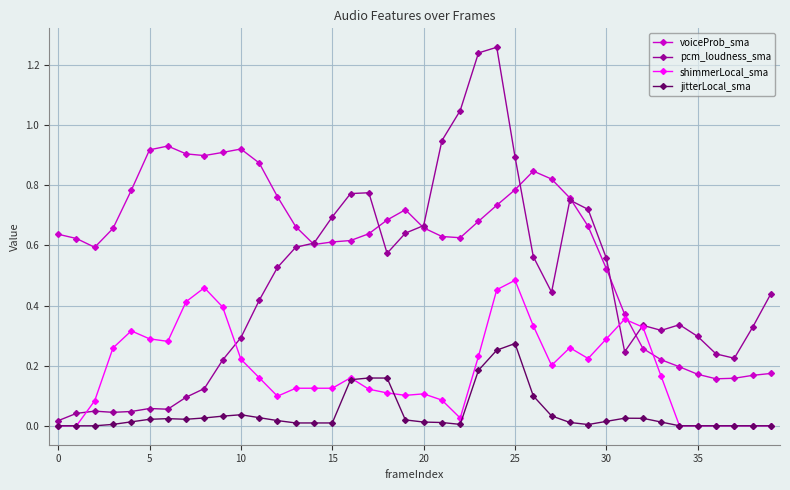

Is this an area chart (filled region under the line)?

No